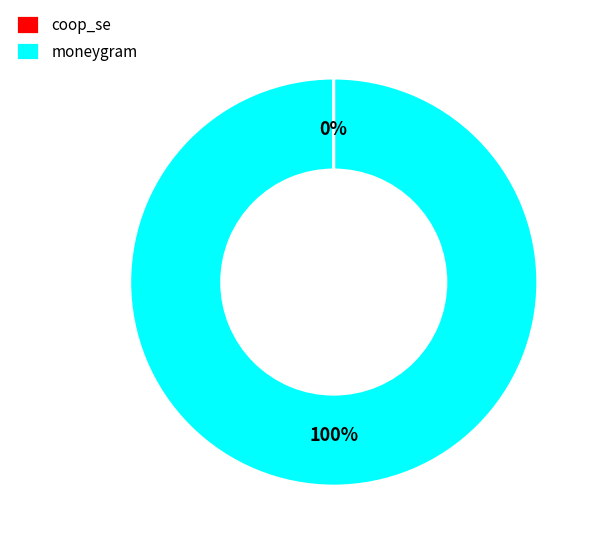

Which category has the biggest portion of the pie?

moneygram